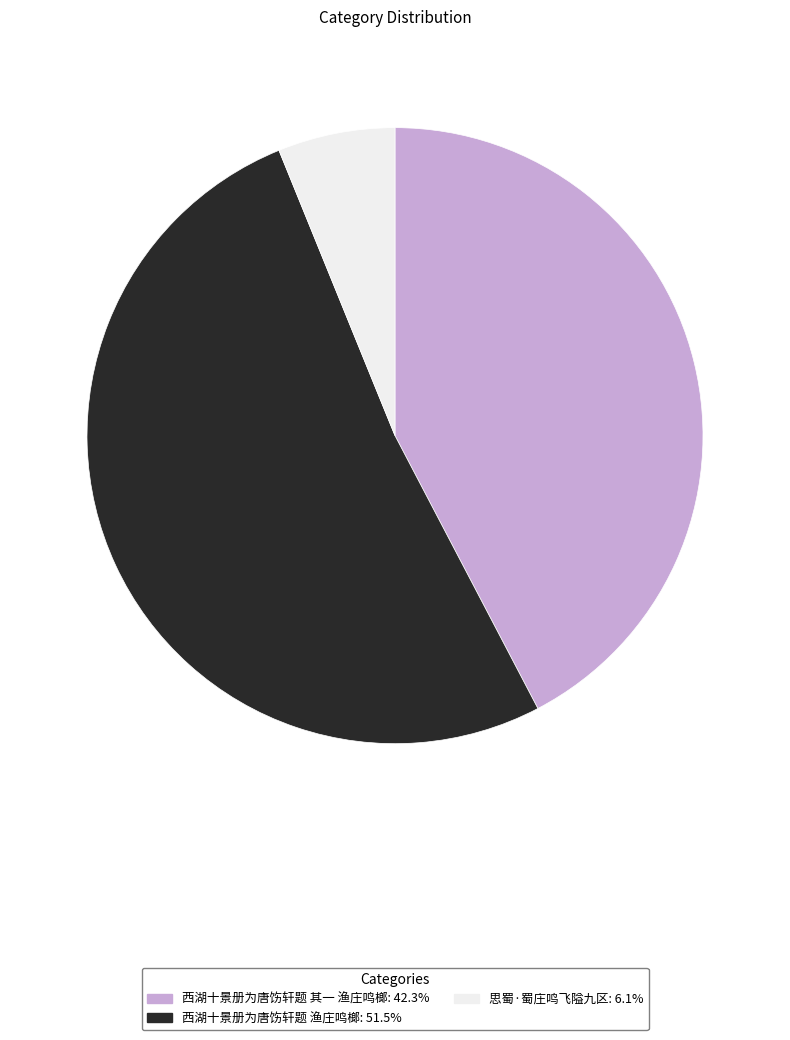

True or false: 西湖十景册为唐饬轩题 渔庄鸣榔 accounts for 52% of the total.

True